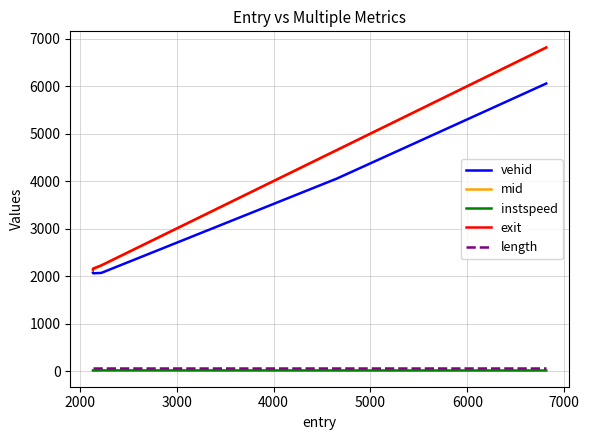

True or false: exit and instspeed intersect in this chart.

False